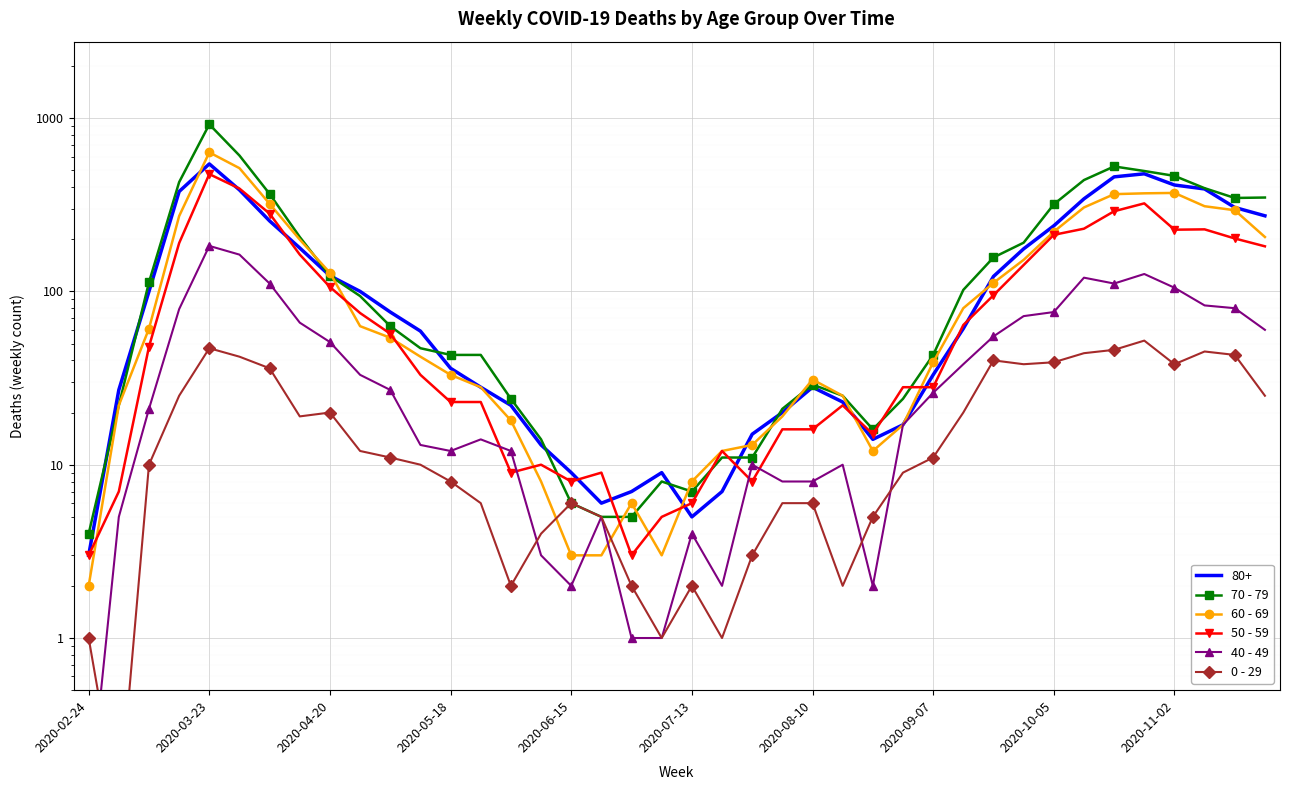

Which series ends up on top after the final intersection of 0 - 29 and 40 - 49?

40 - 49